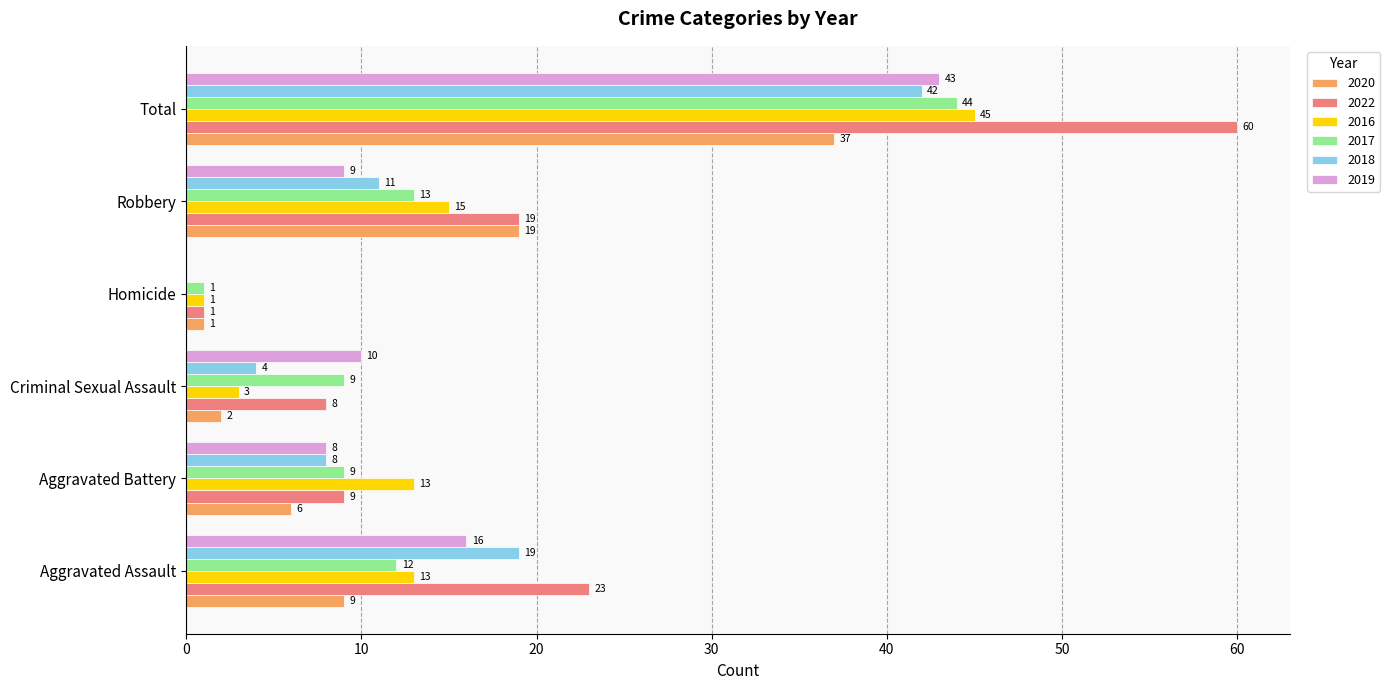

Which series changed the most between Aggravated Battery and Homicide?

2016